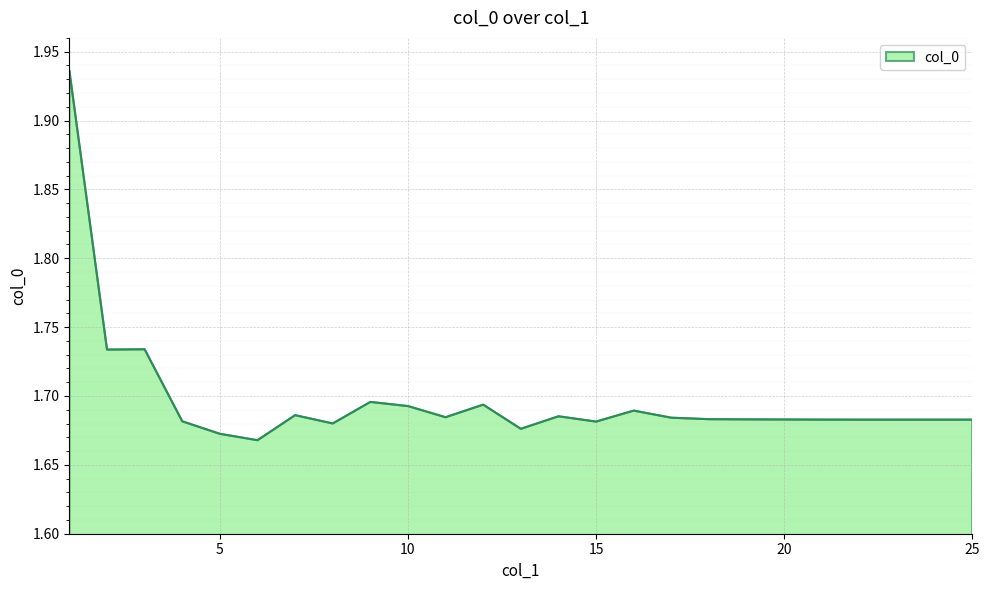

What is the difference between the maximum and minimum values?

0.3